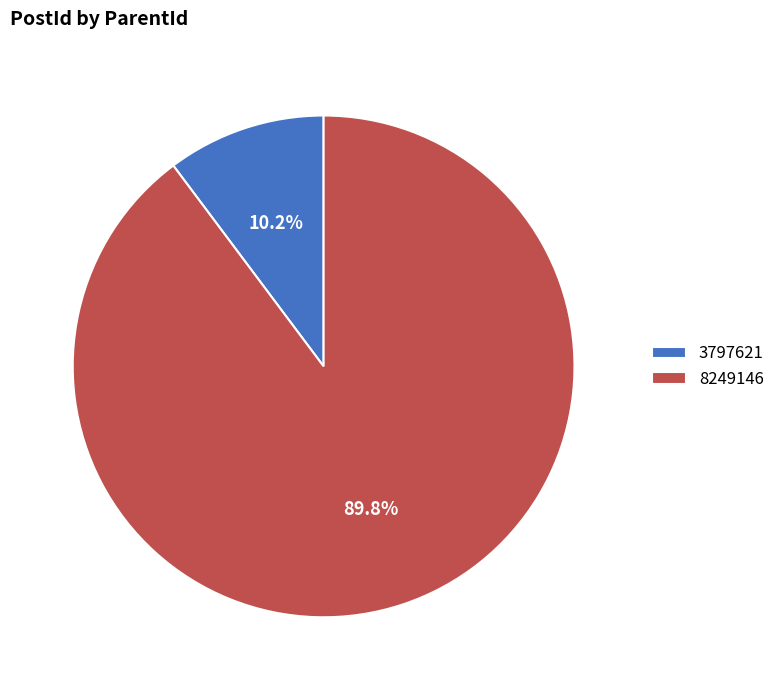

To the nearest percent, what portion does 8249146 represent?

90%